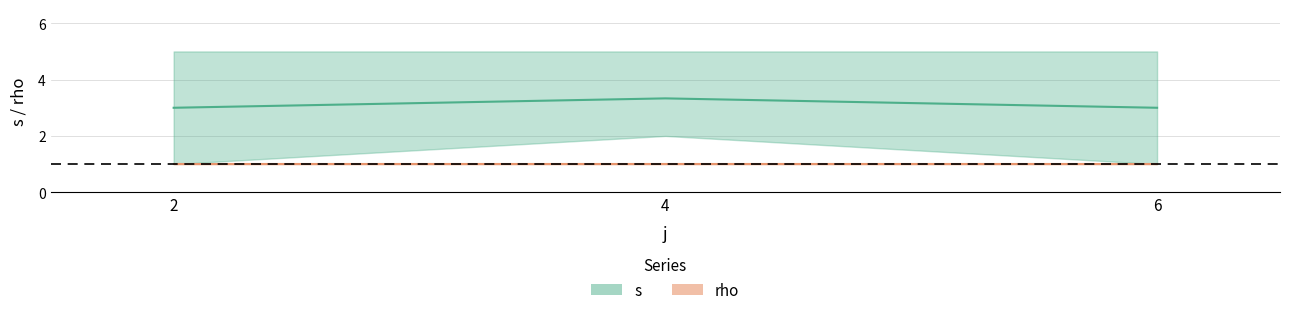

What are all the series names shown in the legend?

s, rho